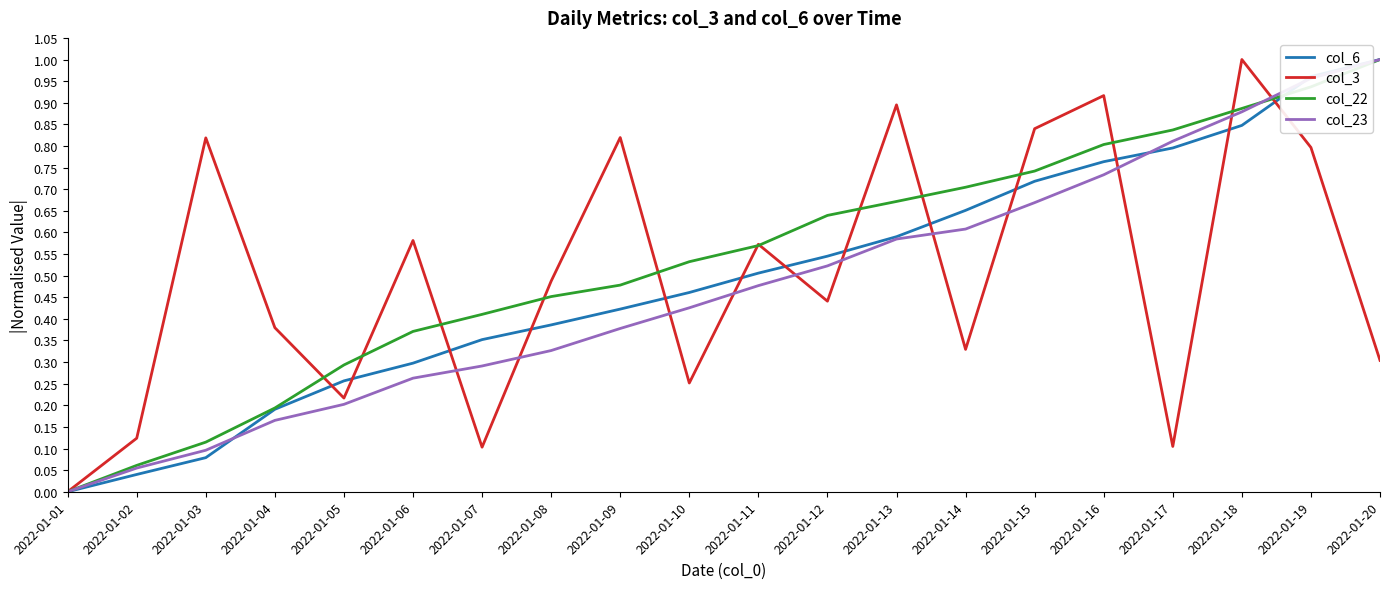

How many values in the col_3 series exceed 0?

19